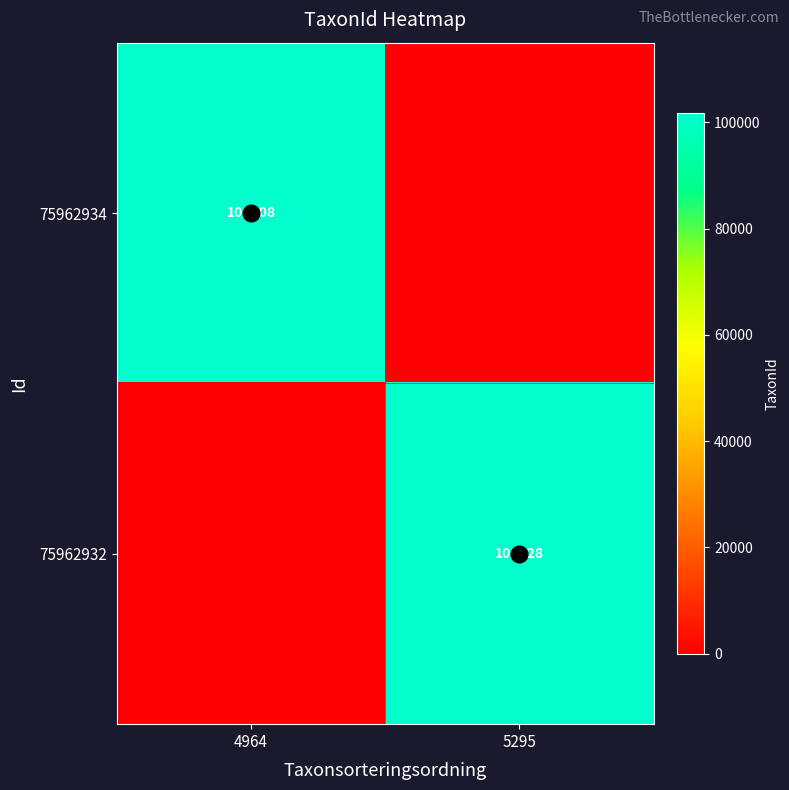

The value of 75962934 at 5295 is -58599. True or false?

False